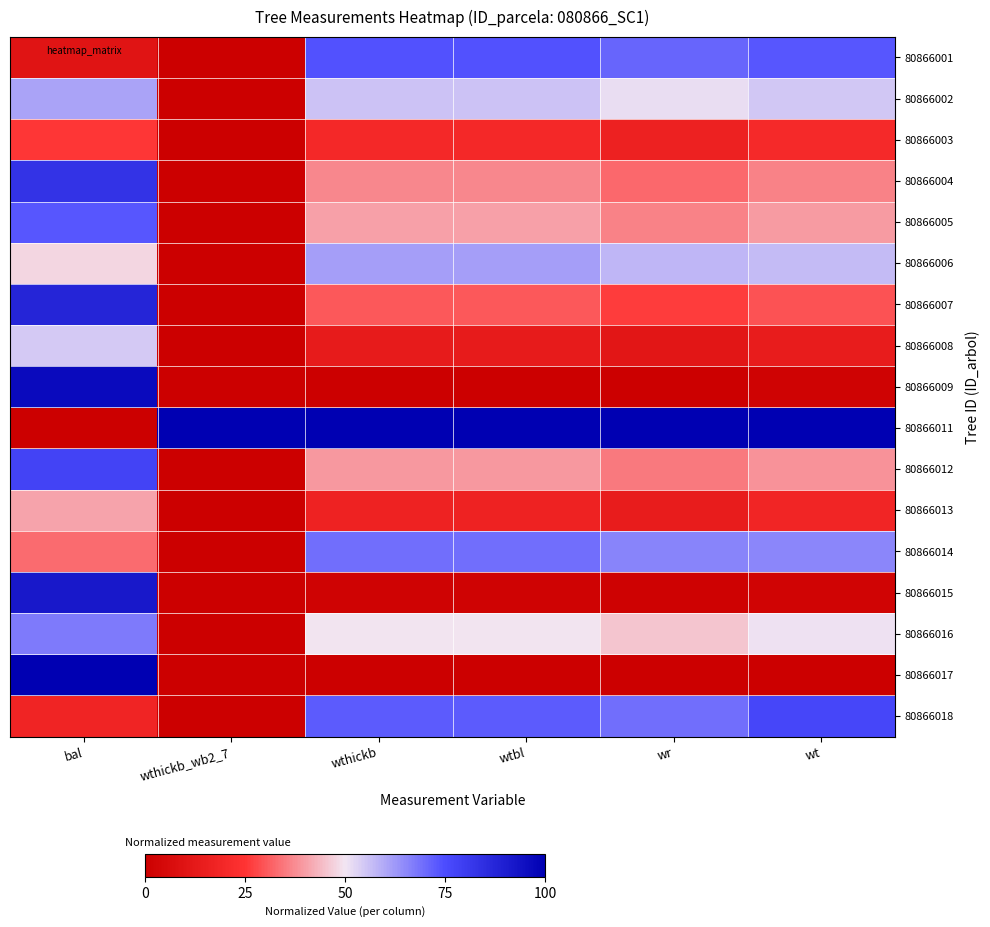

Which category has the highest value across all series?

wthickb_wb2_7